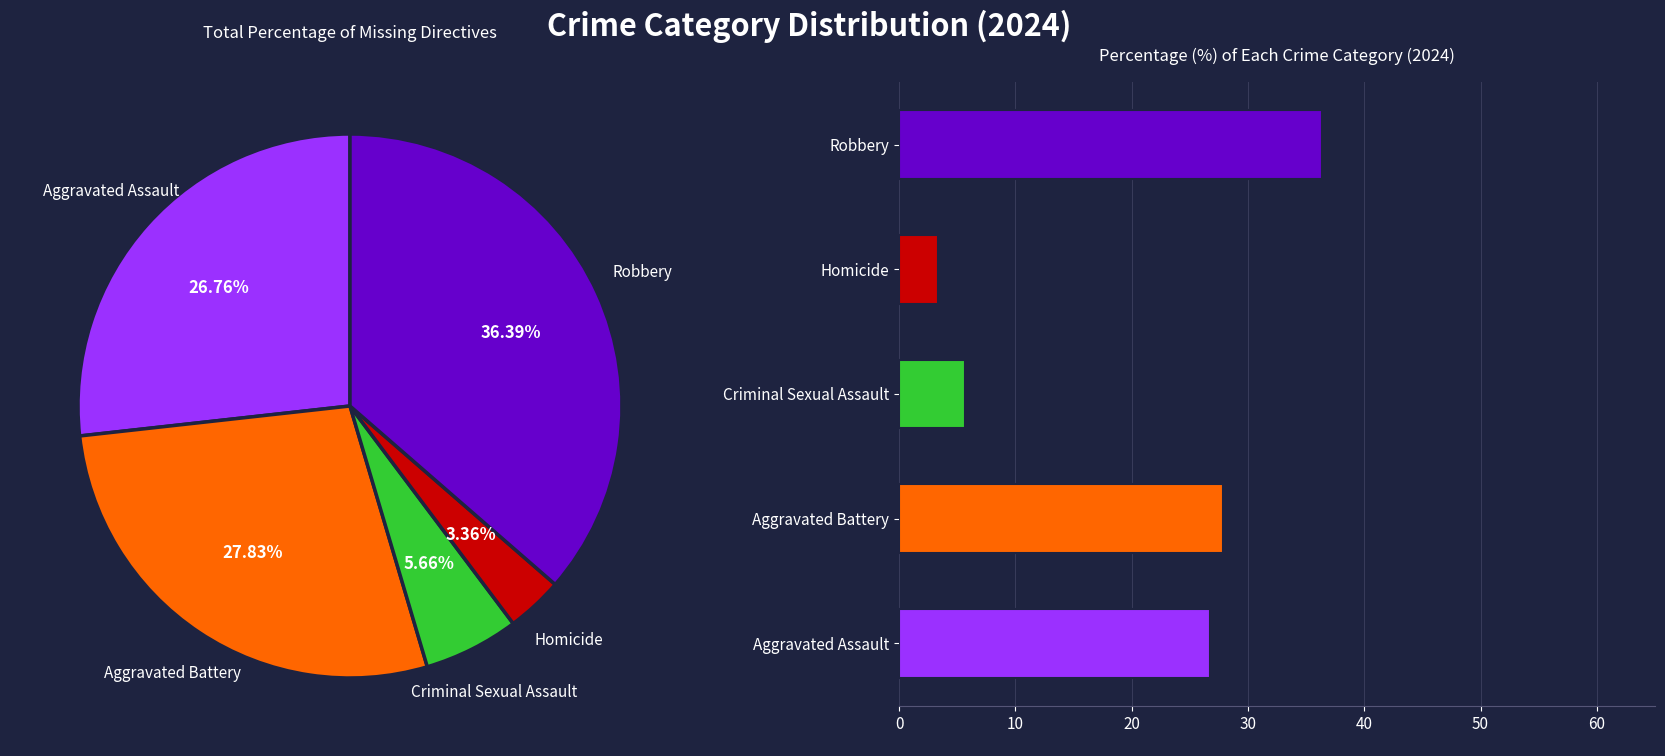

Is there a majority slice in this chart?

No